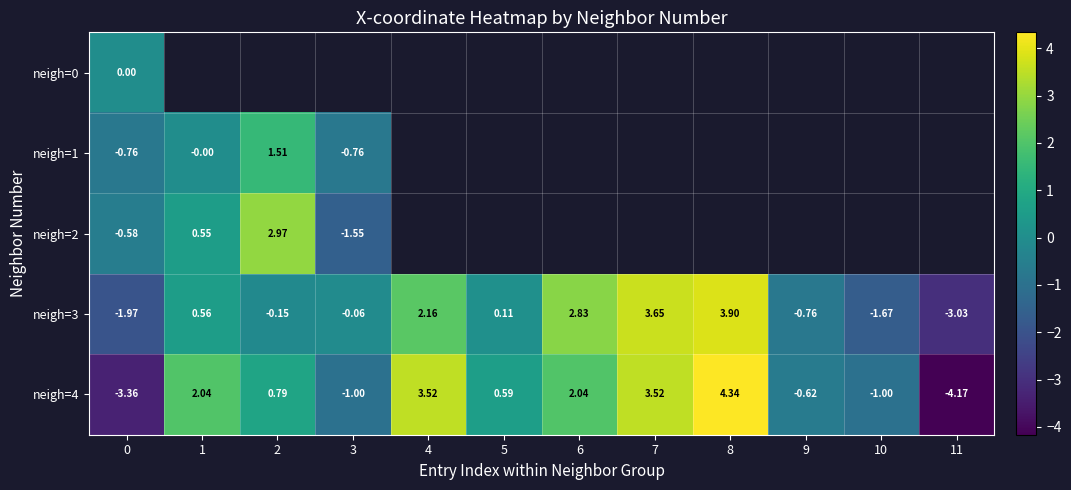

Which category has the lowest value across all series?

11